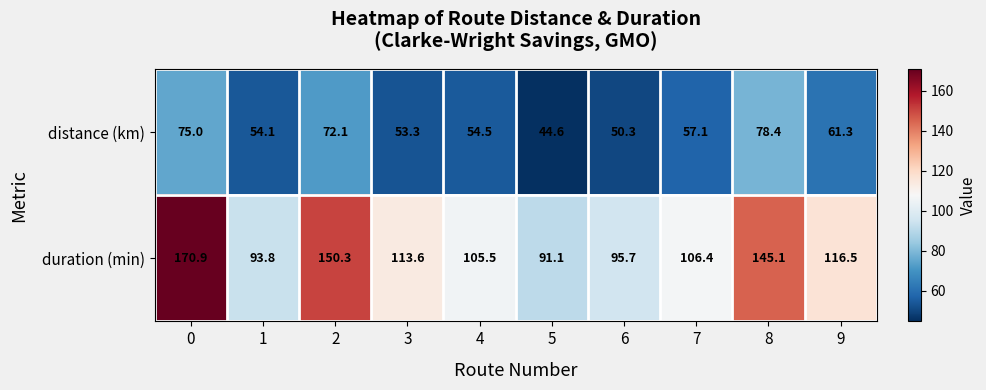

Reading left to right, what are all the values shown in this chart?

distance (km): 0=75.0	1=54.1	2=72.1	3=53.3	4=54.5	5=44.6	6=50.3	7=57.1	8=78.4	9=61.3
duration (min): 0=170.9	1=93.8	2=150.3	3=113.6	4=105.5	5=91.1	6=95.7	7=106.4	8=145.1	9=116.5